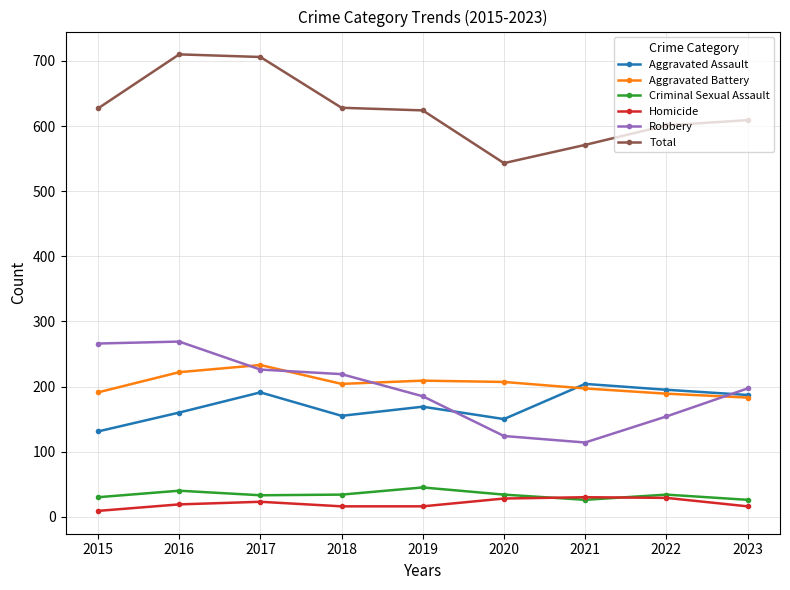

List the series in order of their peak value, highest first.

Total, Robbery, Aggravated Battery, Aggravated Assault, Criminal Sexual Assault, Homicide